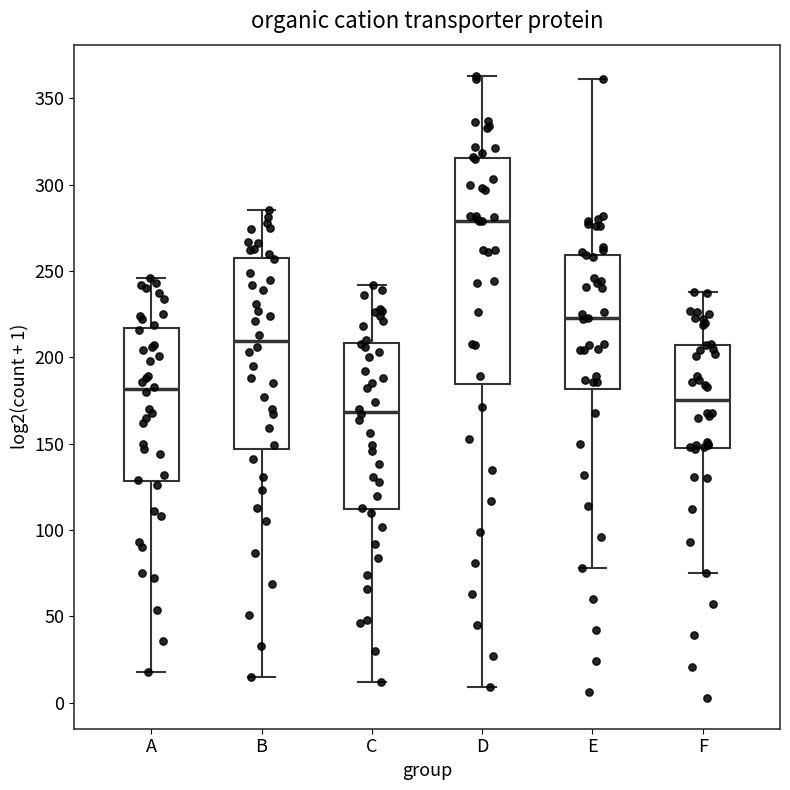

Comparing the boxes themselves (not the whiskers), which one is the tallest?

D